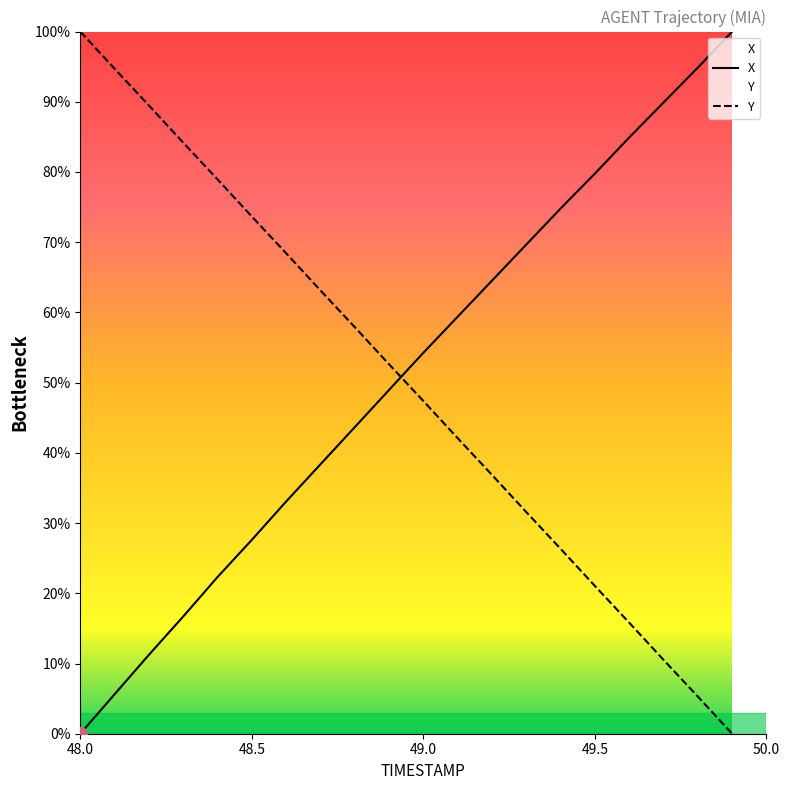

At which category is the sum across all series the highest?

49.0